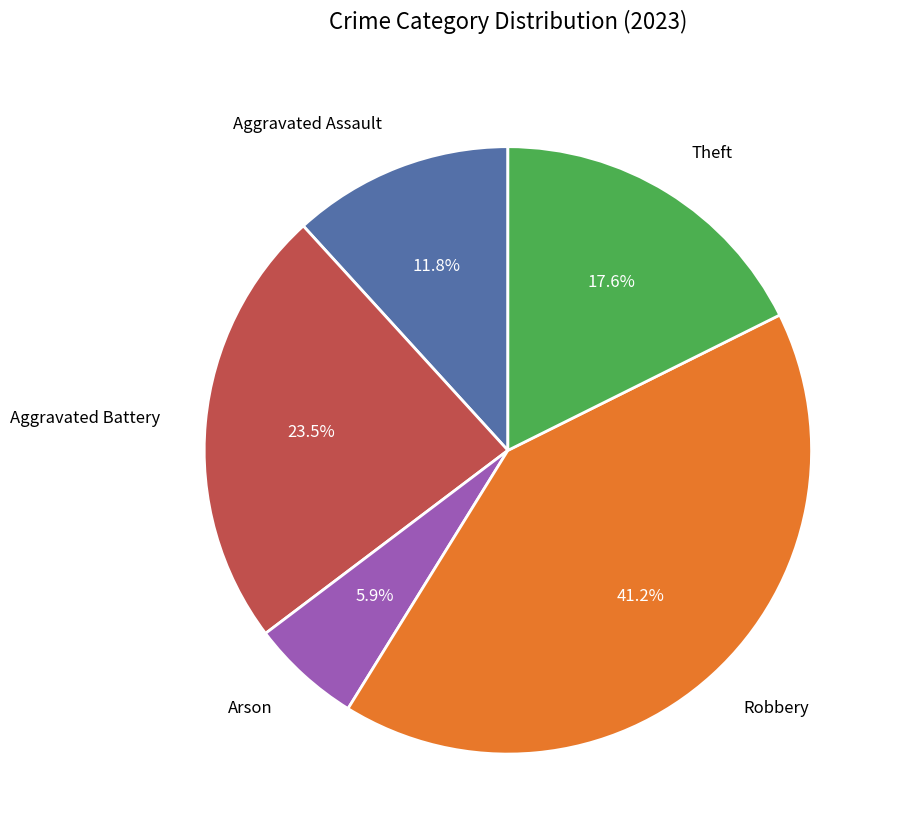

To the nearest percent, what portion does Robbery represent?

41%